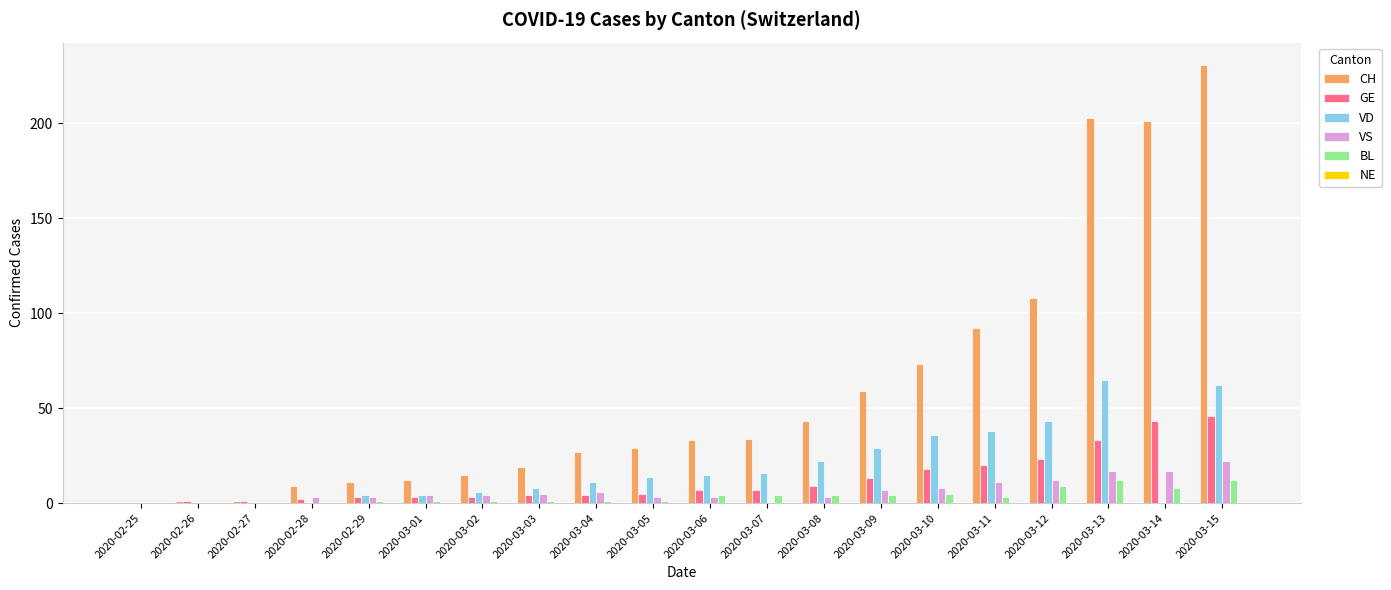

Which series has the largest total across all categories?

CH